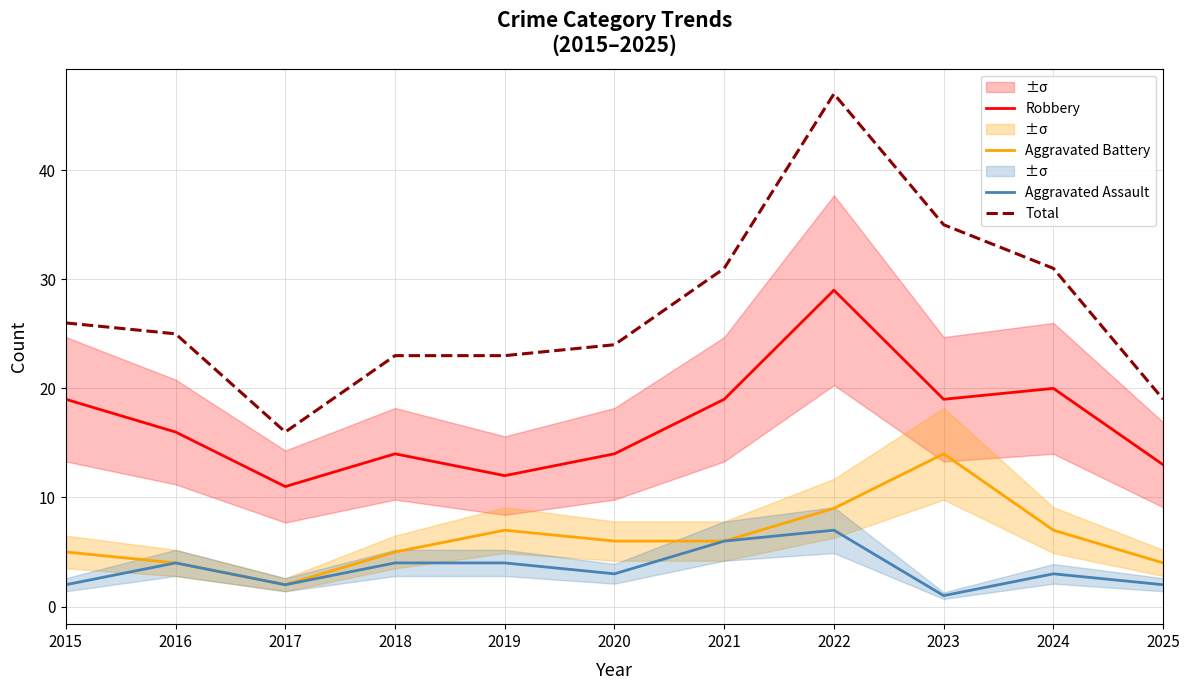

Is it true that Aggravated Battery equals 5 at 2018?

True